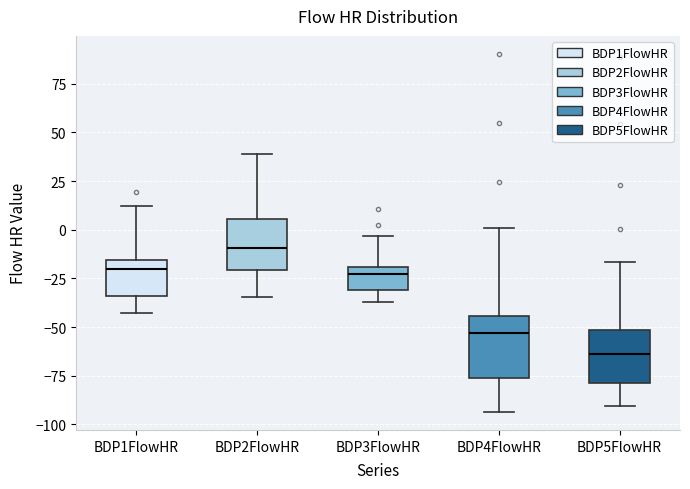

Where does the upper whisker of the box for BDP4FlowHR end on the y-axis? The values are not printed on the chart, so give them approximately, as read against the axis.

0